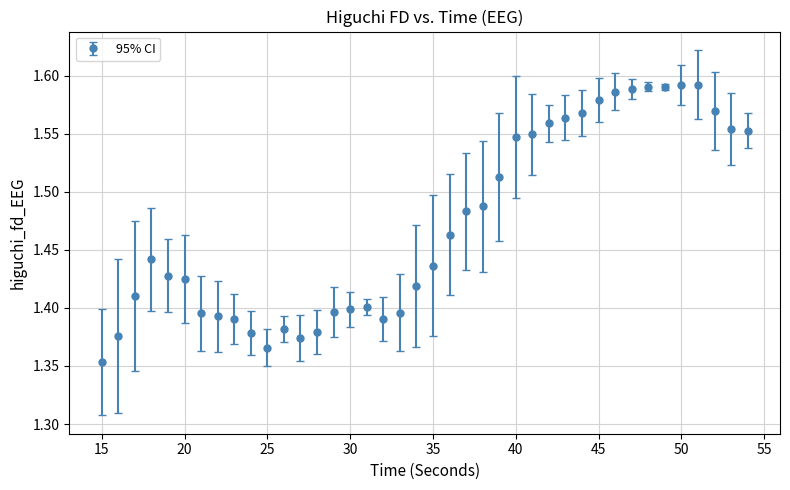

True or false: there are more than 2 points higher than both neighbors.

True